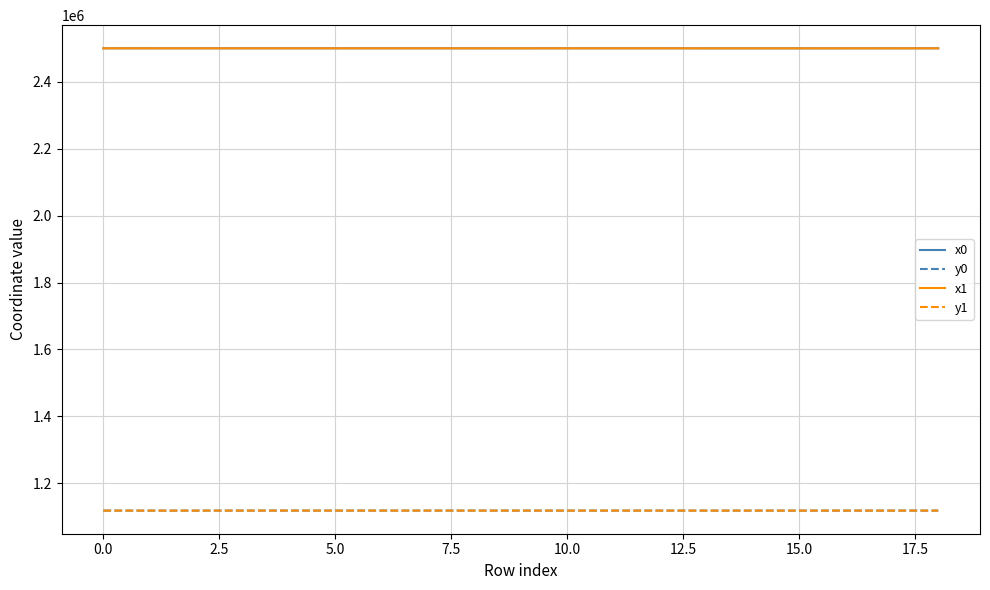

What is the greatest value displayed?

2499809.1